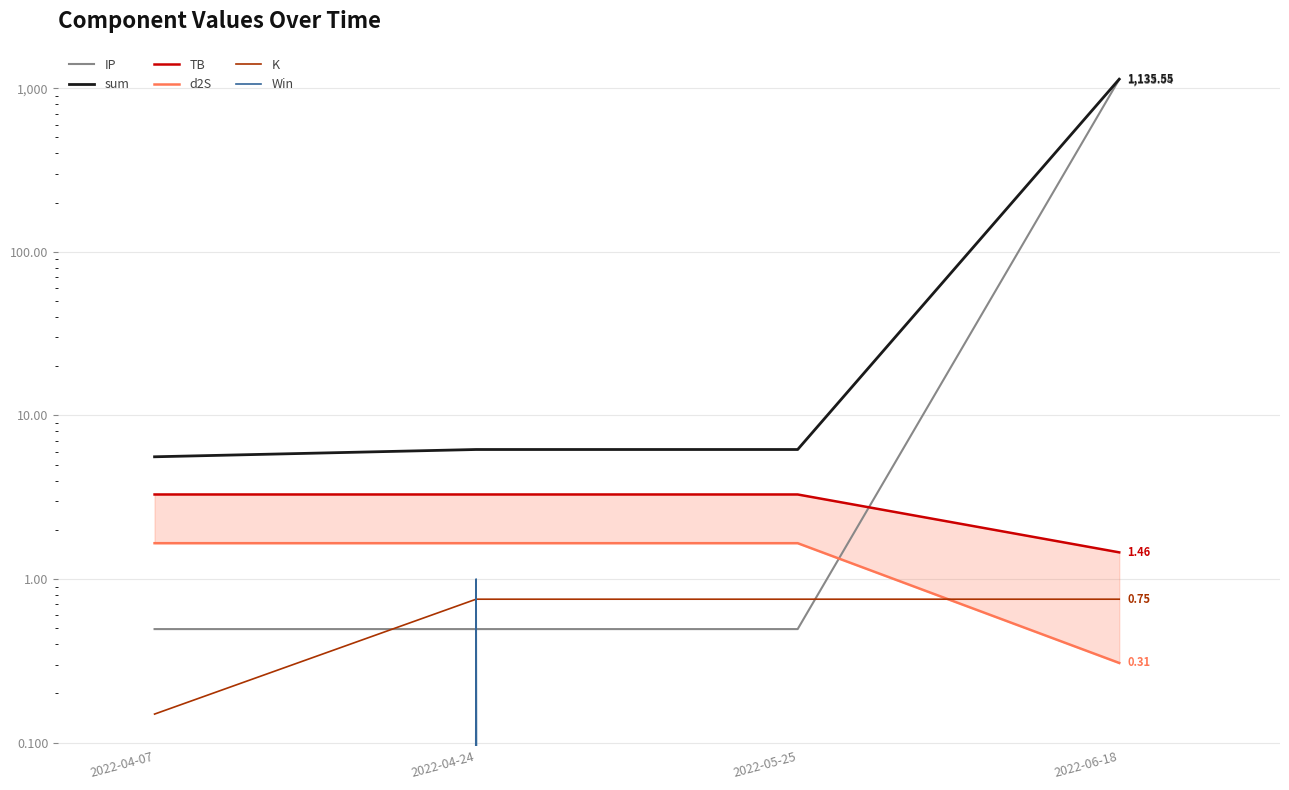

The value of sum at 2022-04-24 is 9.5. True or false?

False